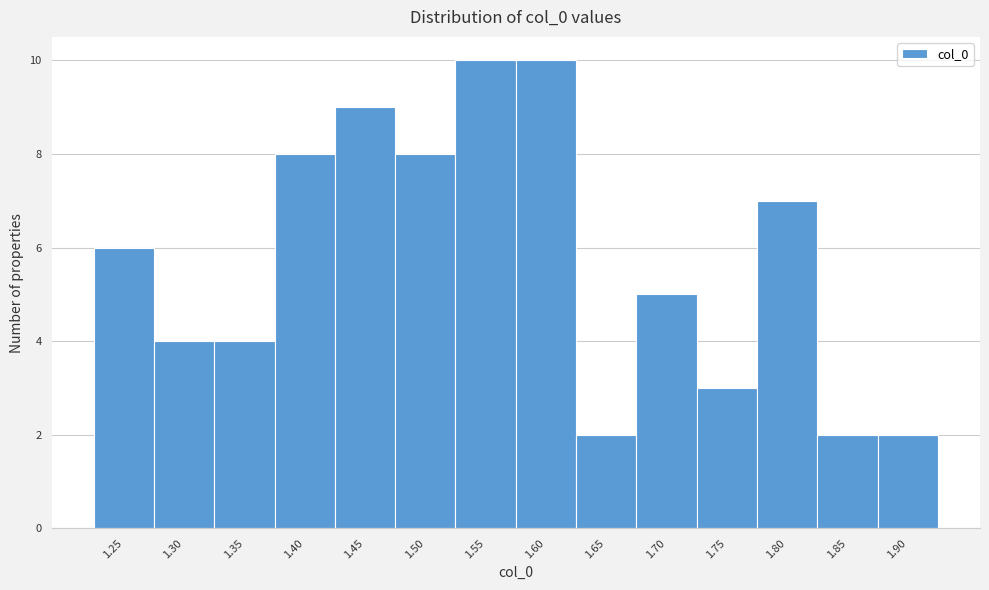

Reading right to left, extract all data points from this chart.

2	2	7	3	5	2	10	10	8	9	8	4	4	6